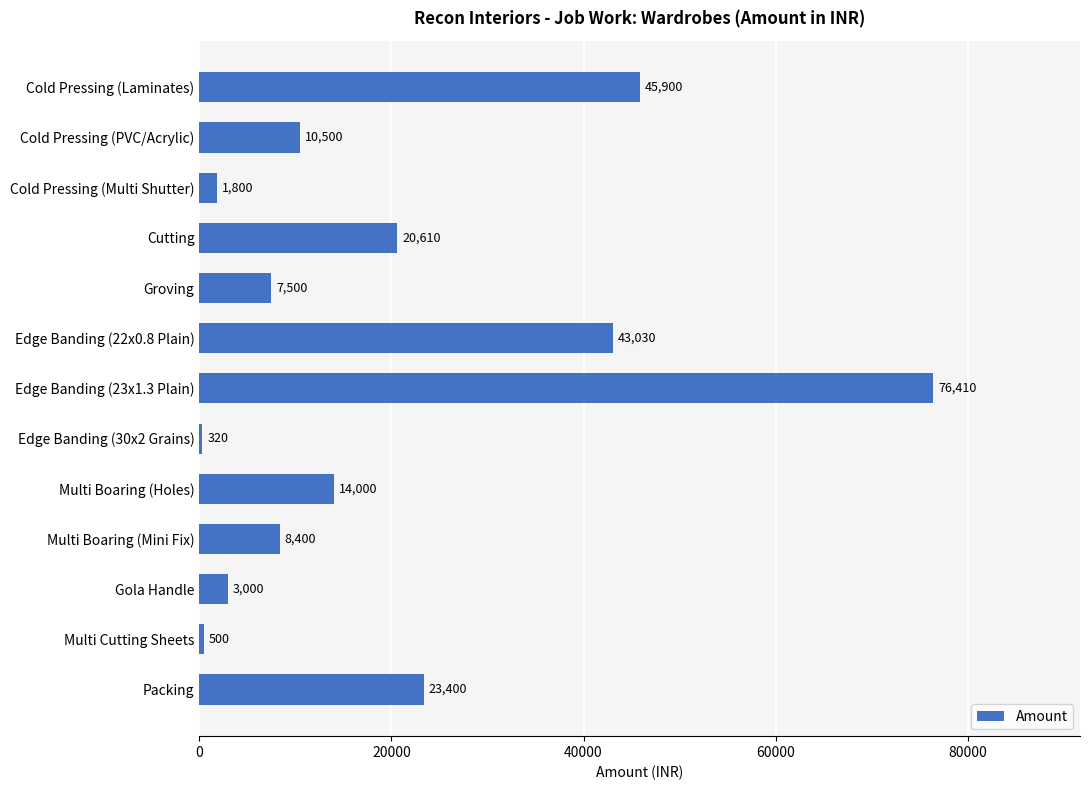

True or false: the data shows 23800 at Edge Banding (22x0.8 Plain).

False